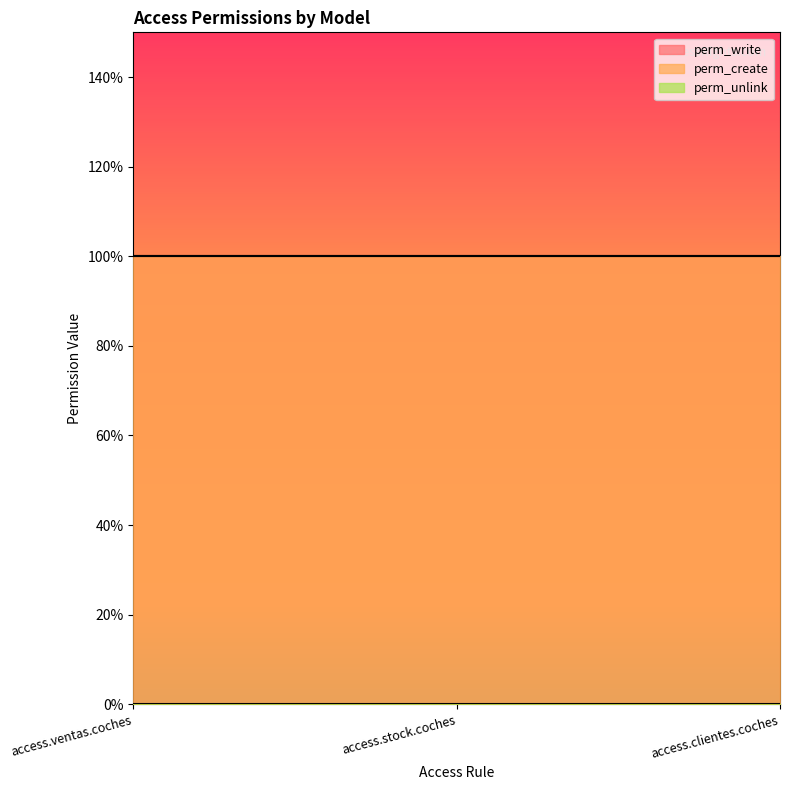

Which series has the largest range (max minus min)?

perm_write